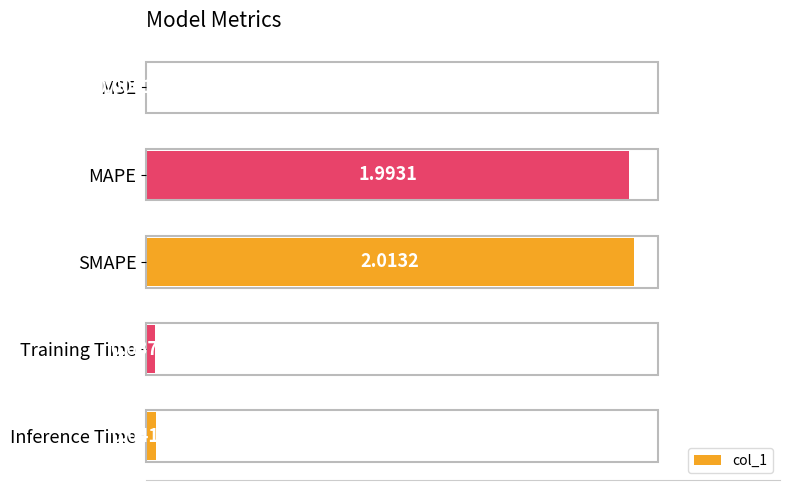

At which label is the value closest to 1?

Inference Time